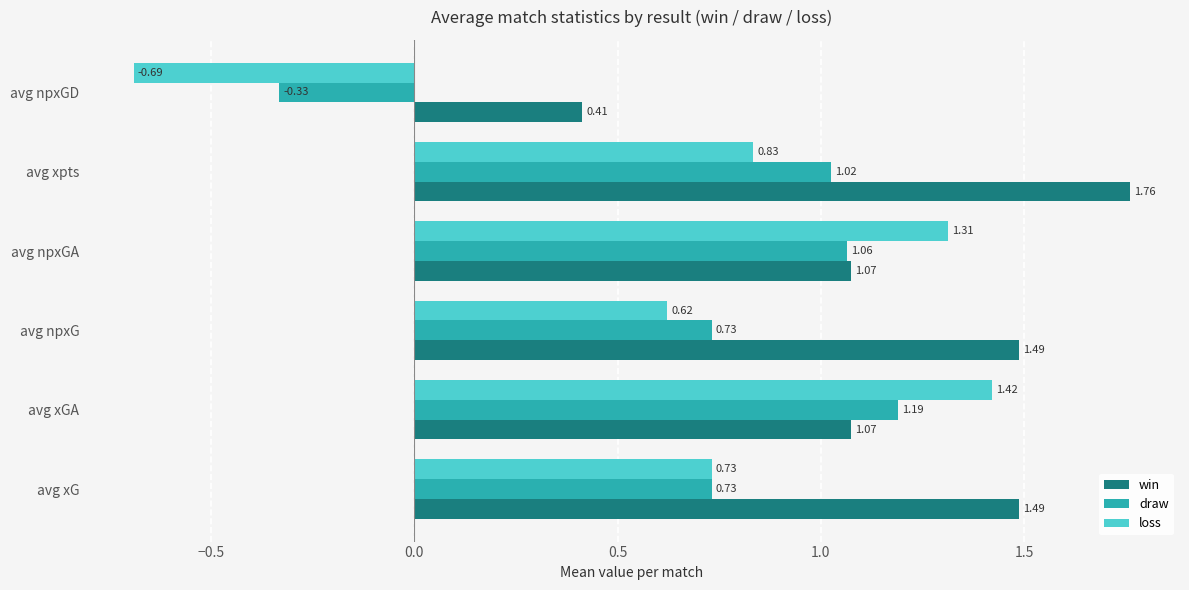

At which label is draw closest to 0?

avg npxGD